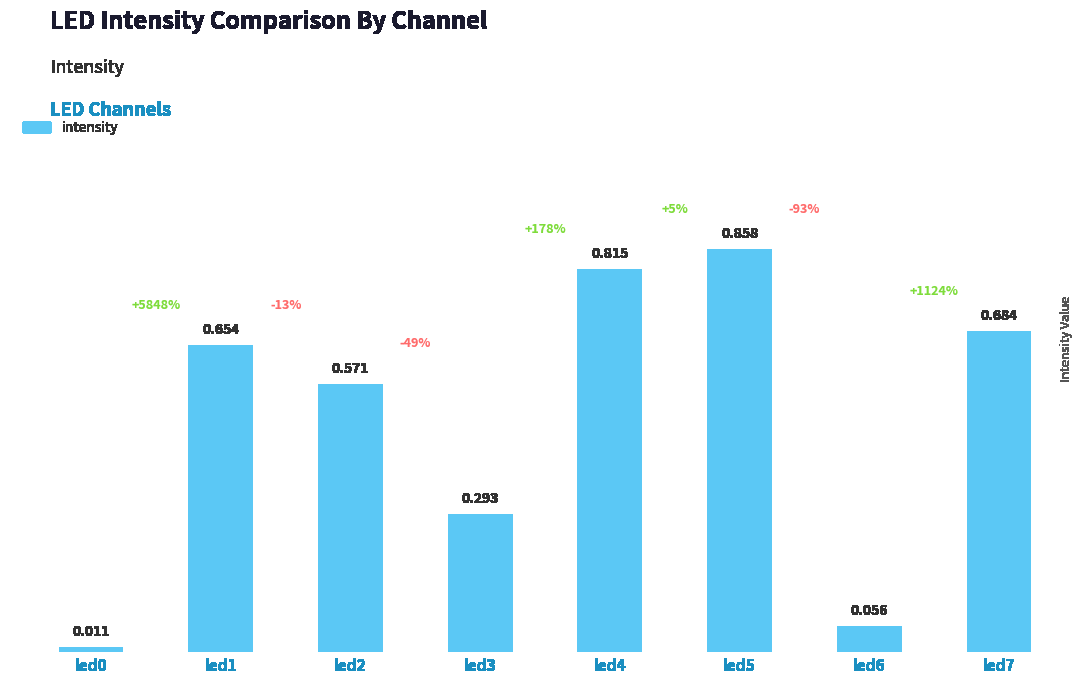

How many bars are there in total?

8